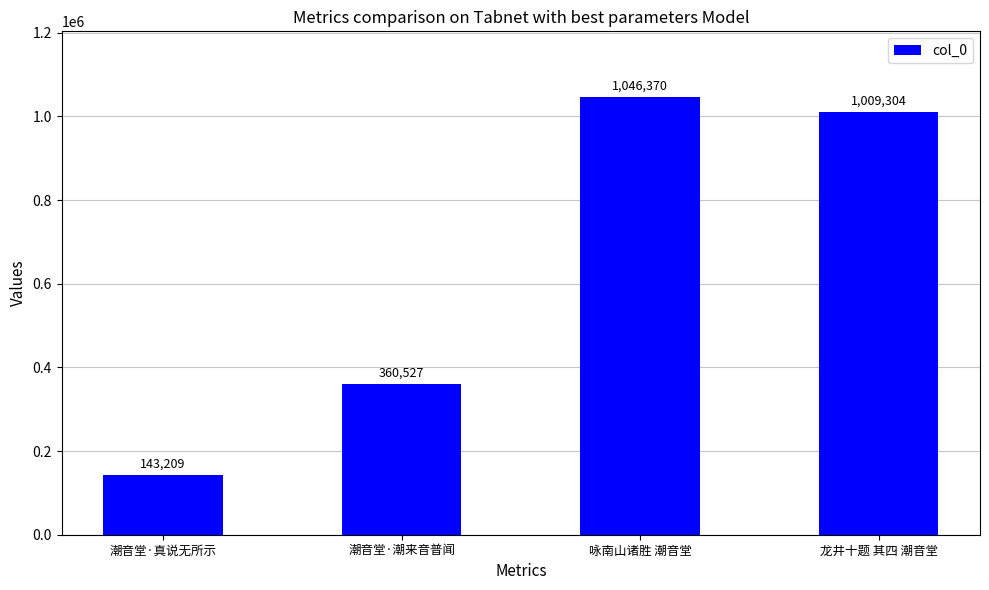

Which has a higher value, 潮音堂·真说无所示 or 龙井十题 其四 潮音堂?

龙井十题 其四 潮音堂